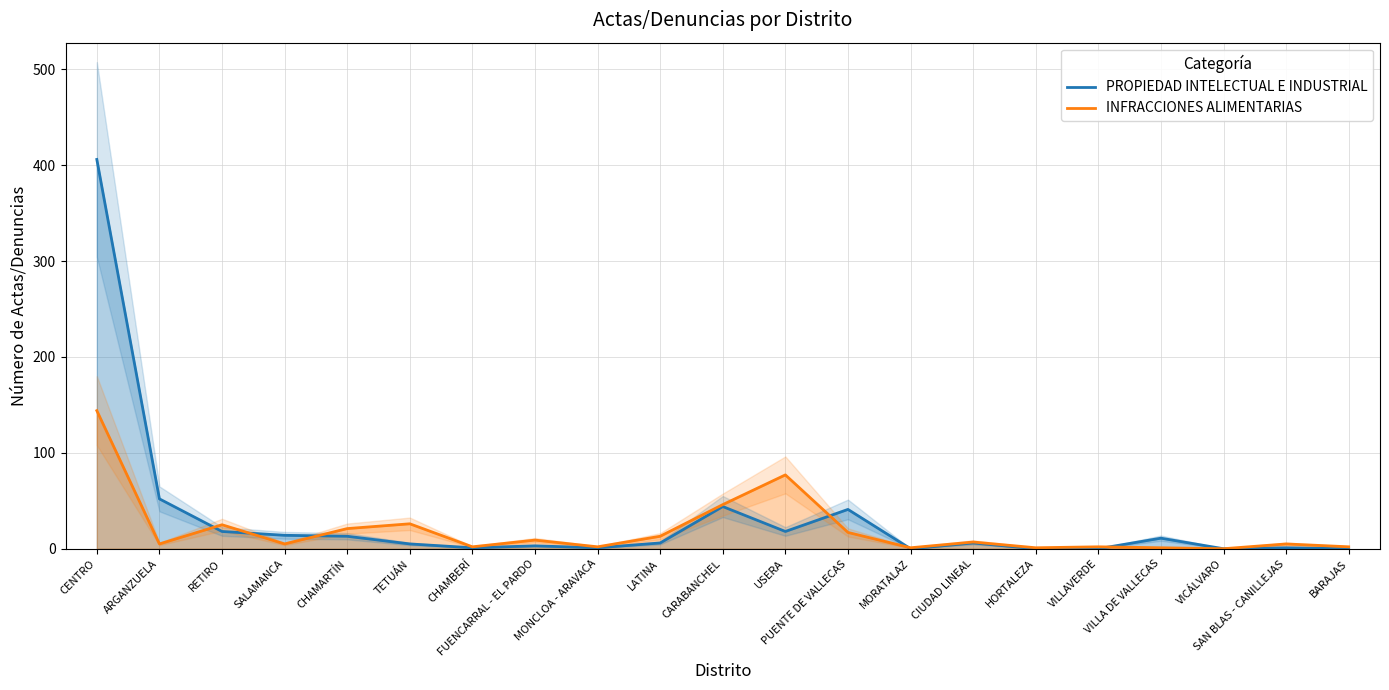

How many interior local peaks does the INFRACCIONES ALIMENTARIAS series have?

7